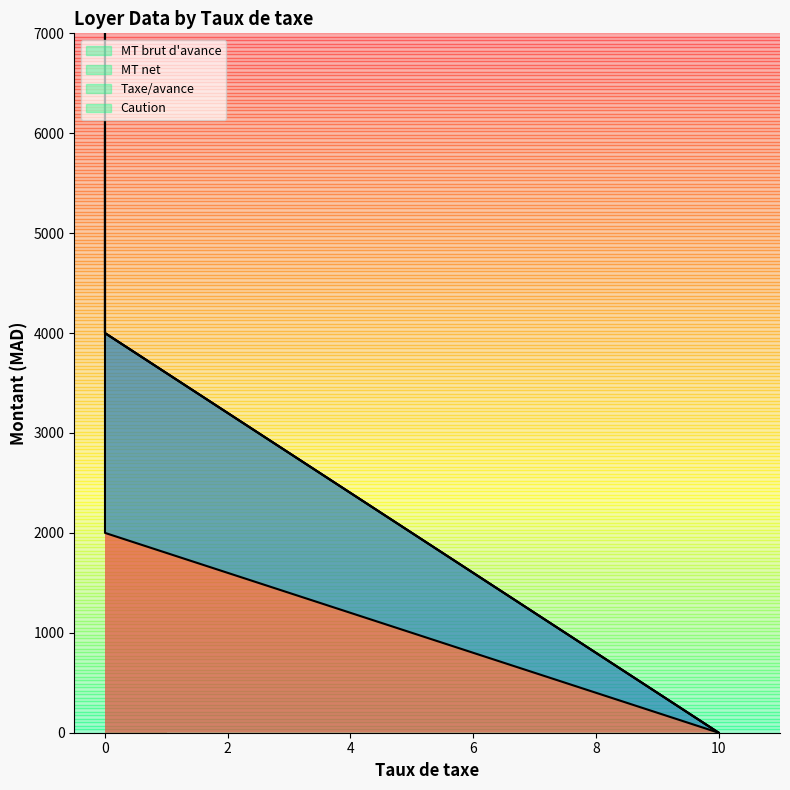

Is it true that MT brut d'avance equals 2838 at 0?

False